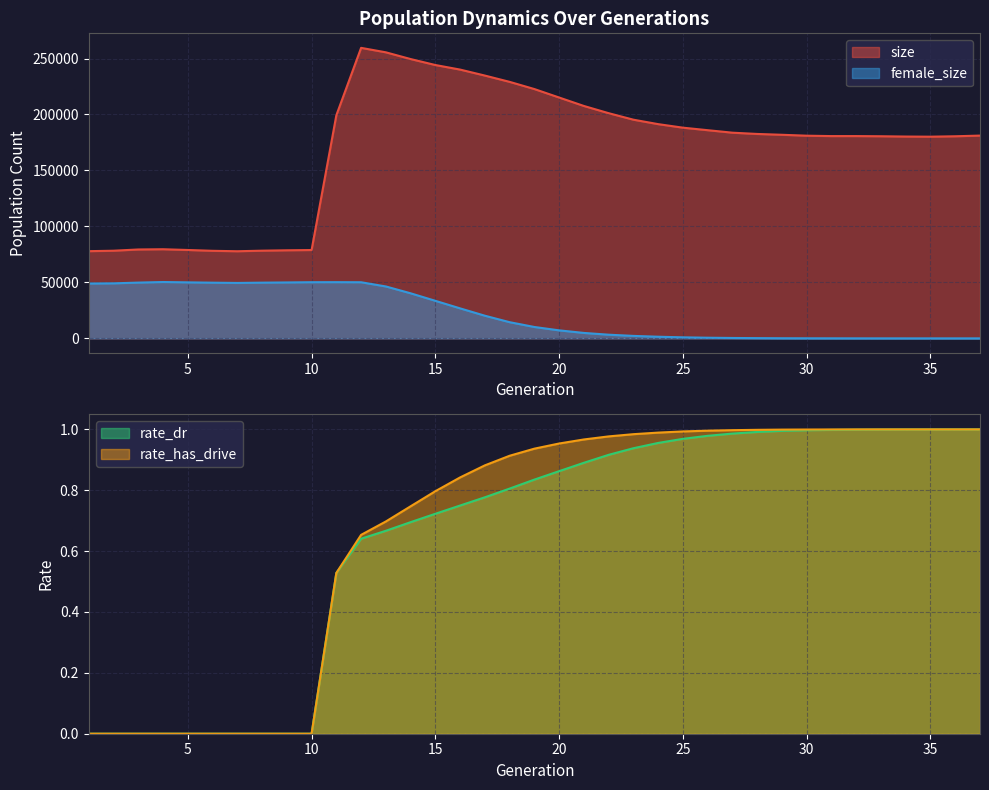

How many lines are shown in the chart?

4